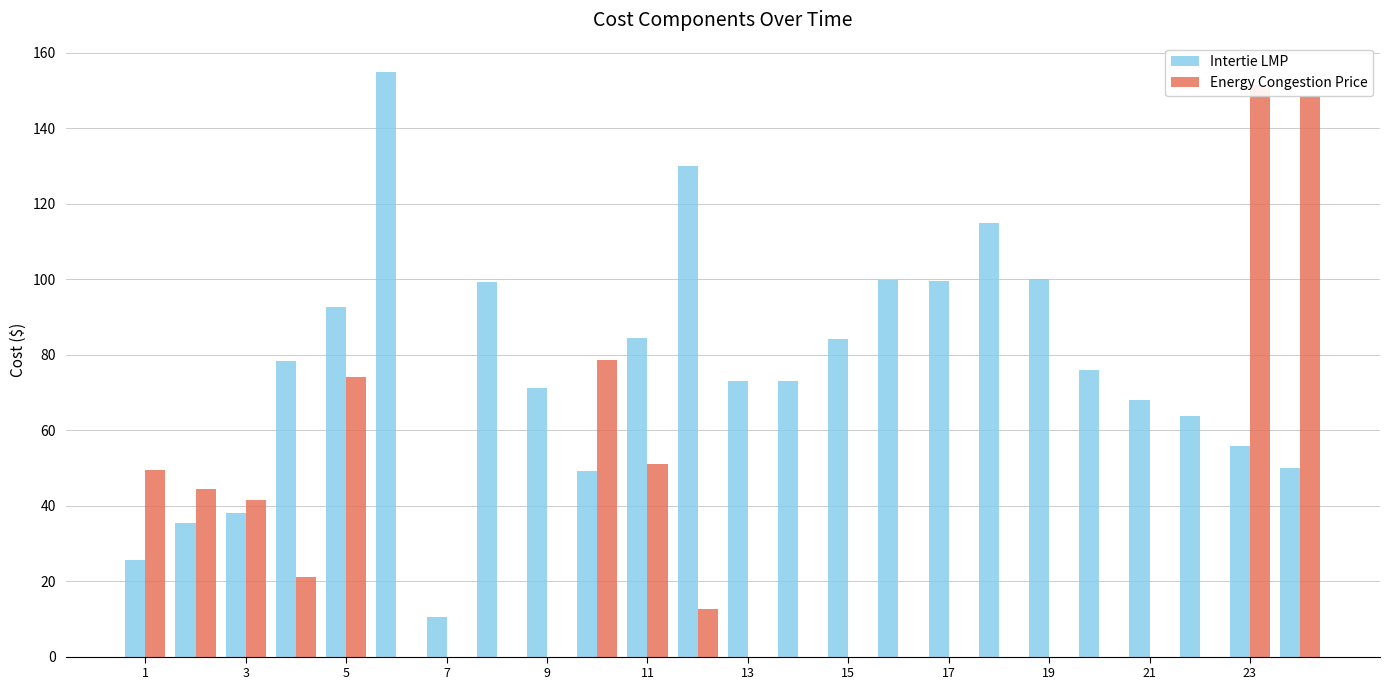

How many values in Energy Congestion Price are above zero?

10